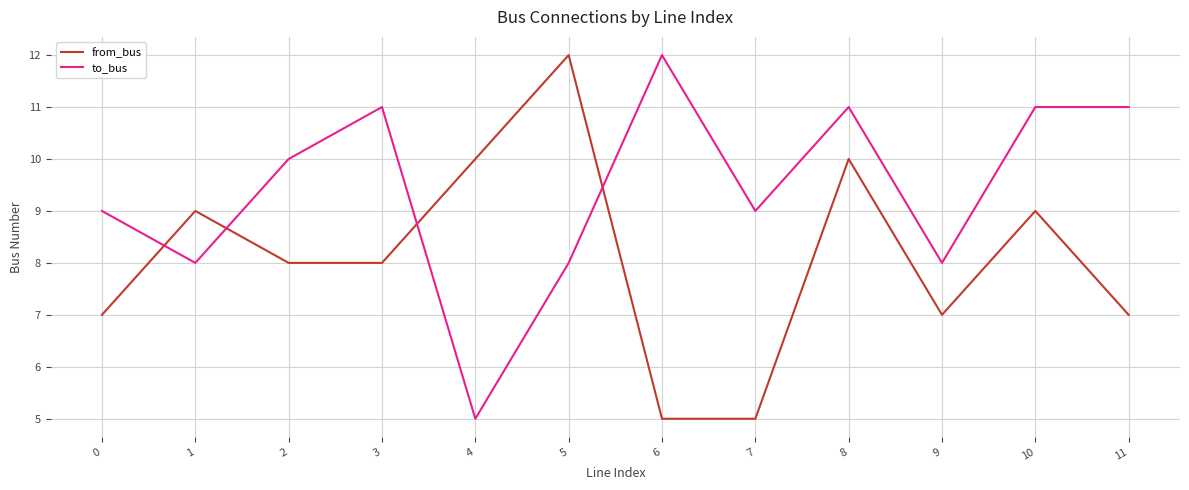

Reading right to left, what are all the values shown in this chart?

from_bus: 7	9	7	10	5	5	12	10	8	8	9	7
to_bus: 11	11	8	11	9	12	8	5	11	10	8	9